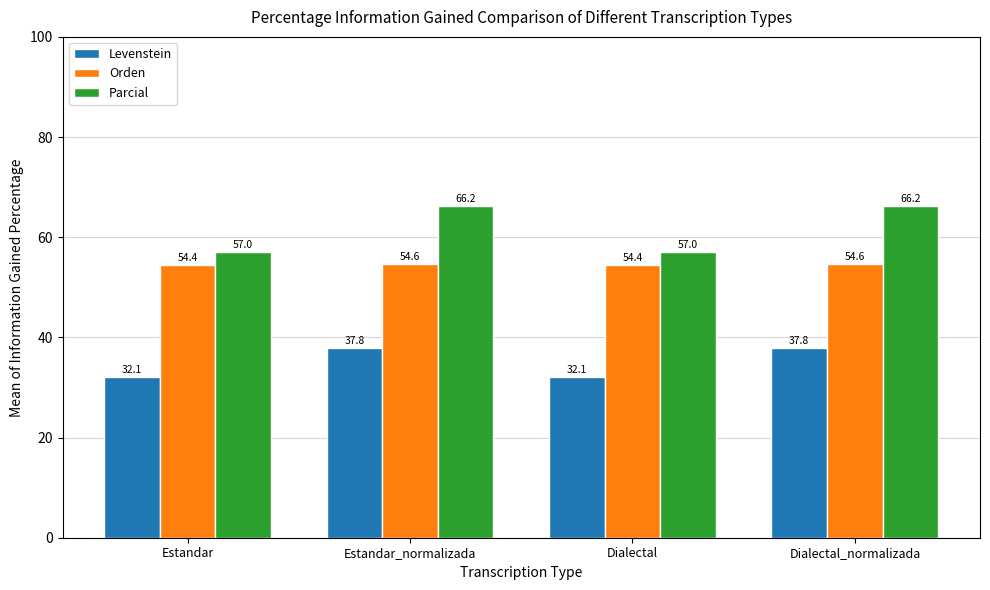

Is it true that Parcial equals 66.2 at Estandar_normalizada?

True